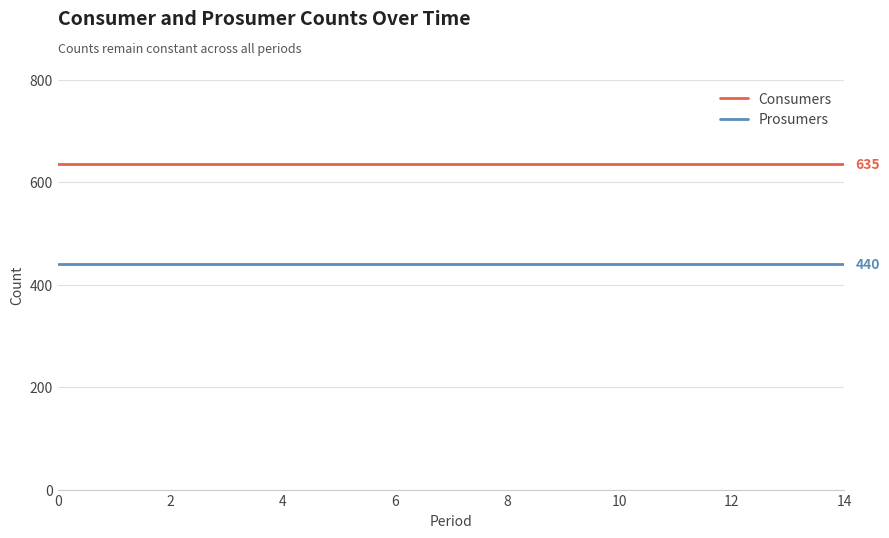

How many lines are shown in the chart?

2